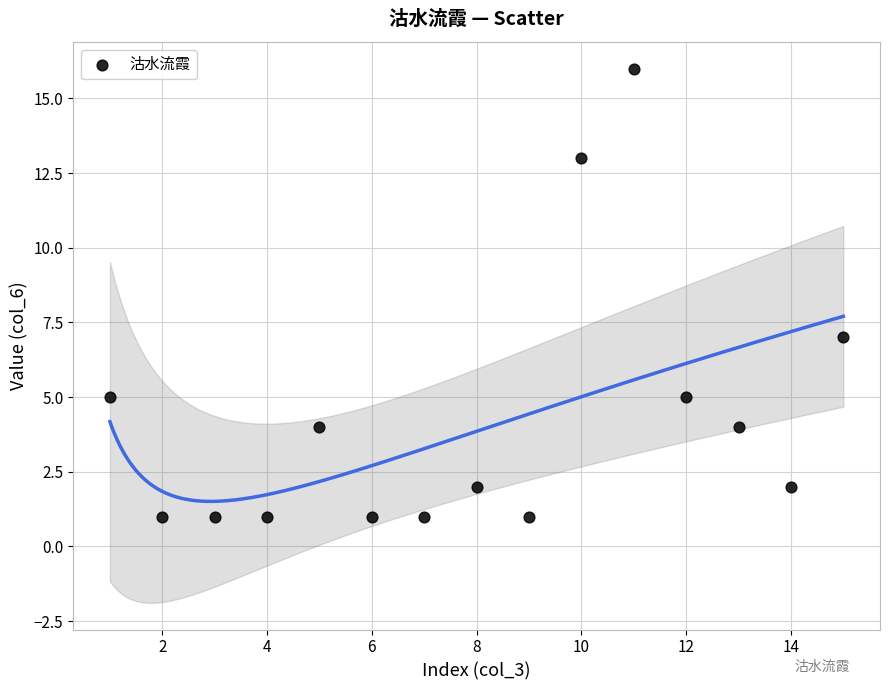

What Y value in the scatter plot is closest to 8?

7